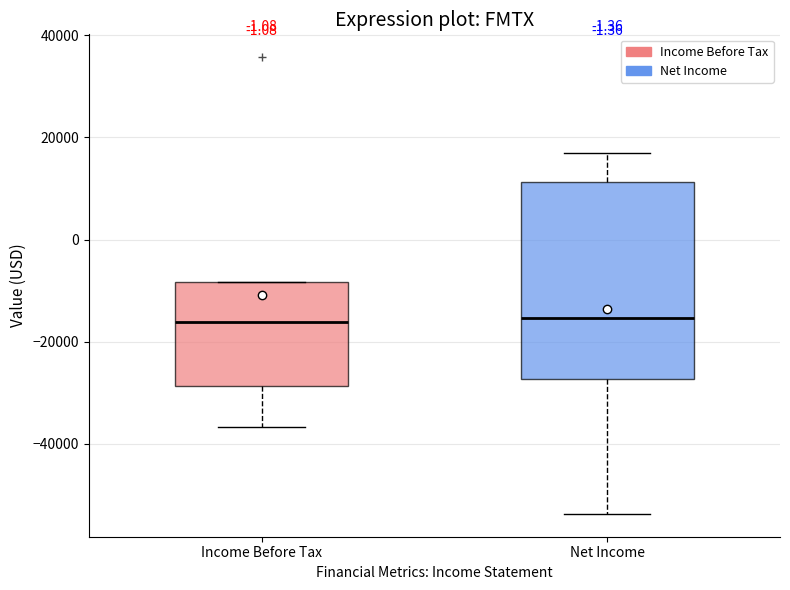

Reading left to right, read every box against the y-axis: the position of its median line, the range the box covers, and the ends of its whiskers. The values are not printed on the chart, so give them approximately, as read against the axis.

Income Before Tax: median -16000, box -28000 to -8000, whiskers -36000 to -8000
Net Income: median -16000, box -28000 to 12000, whiskers -54000 to 16000